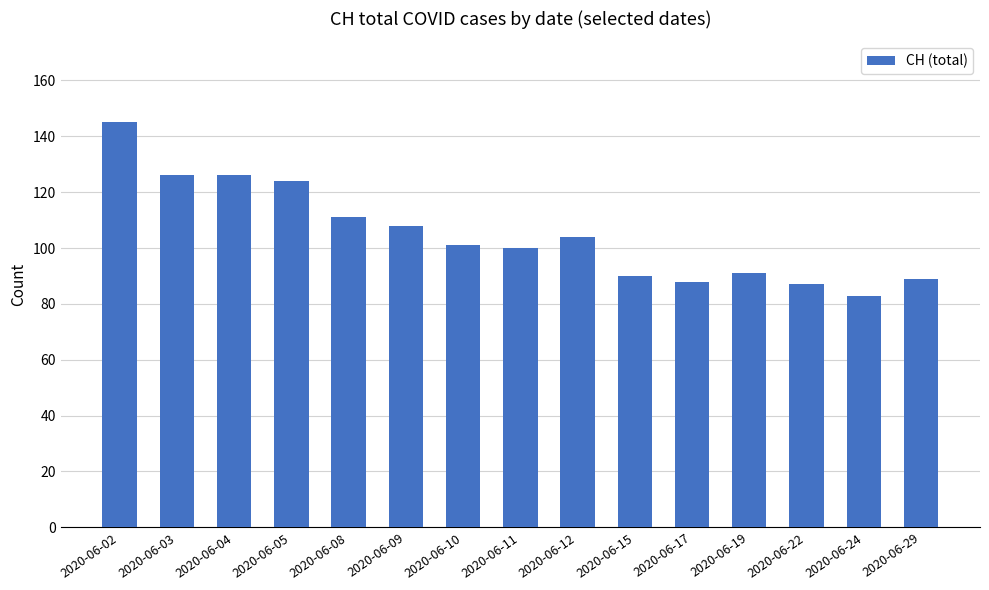

Reading left to right, extract all data points from this chart.

145	126	126	124	111	108	101	100	104	90	88	91	87	83	89